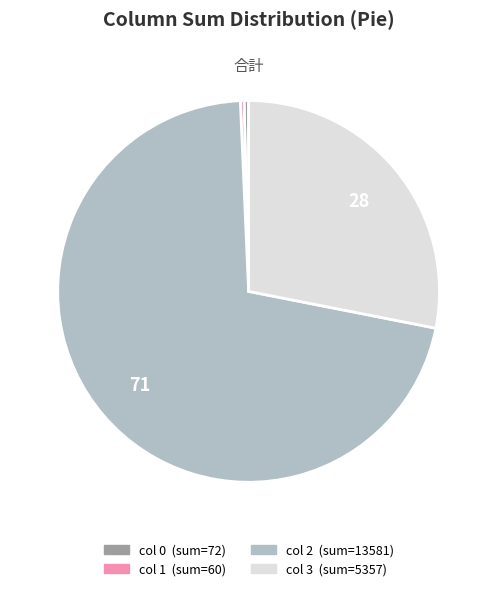

Is there any slice that represents more than half of the pie?

Yes